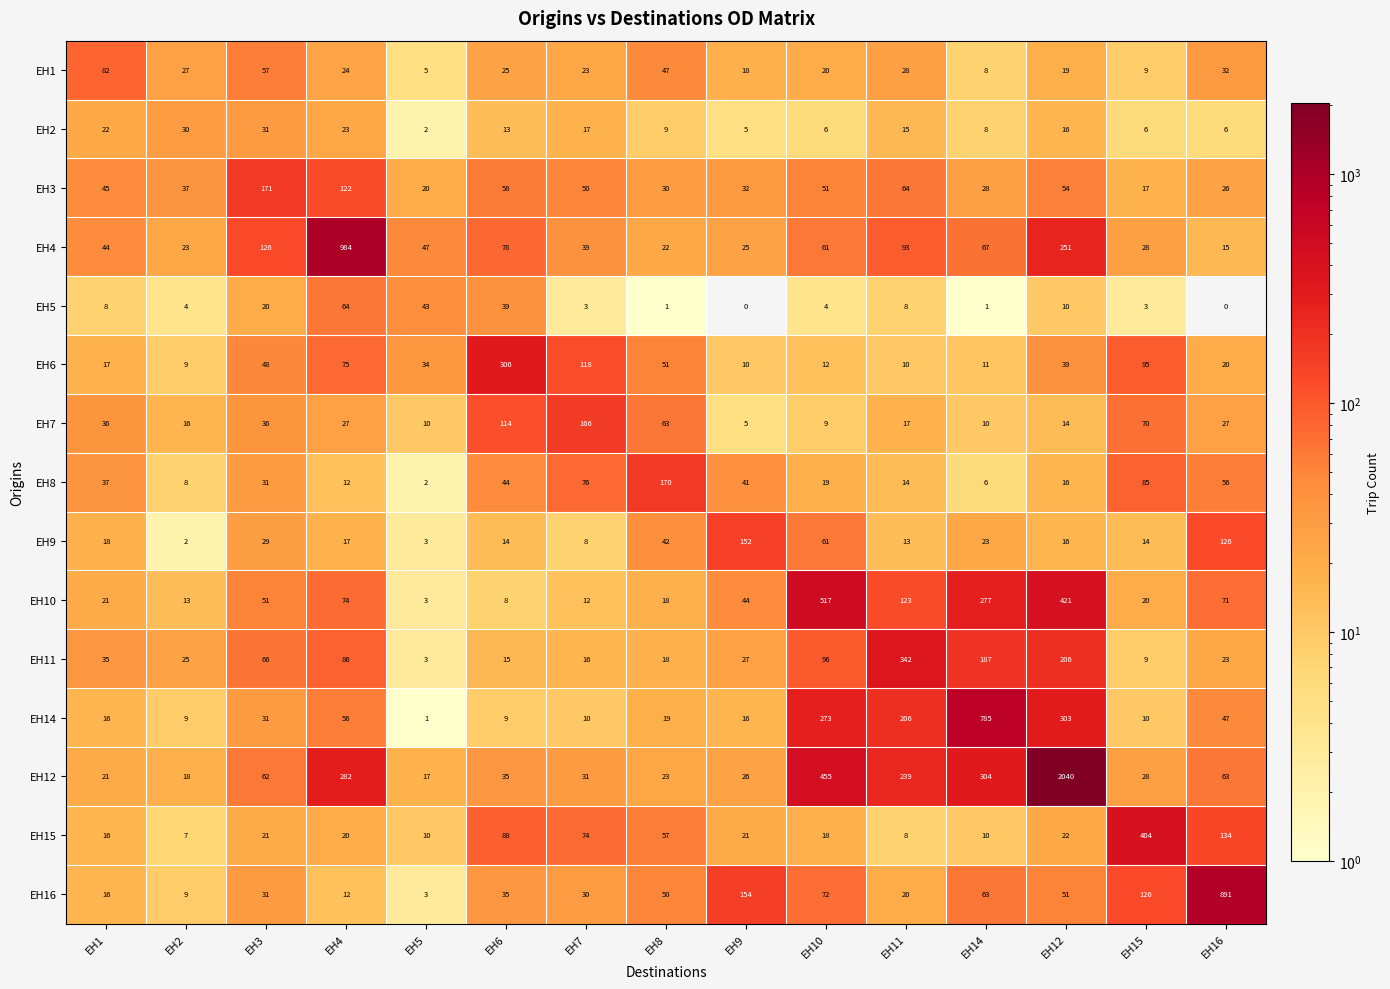

Which series has the largest total across all categories?

EH12